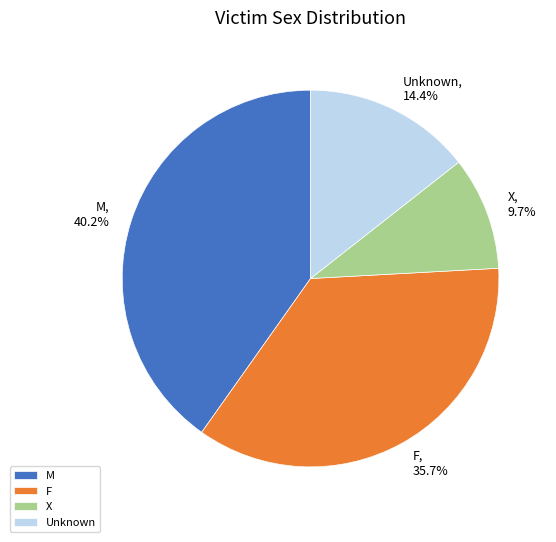

What percentage is NOT represented by F?

64.3%